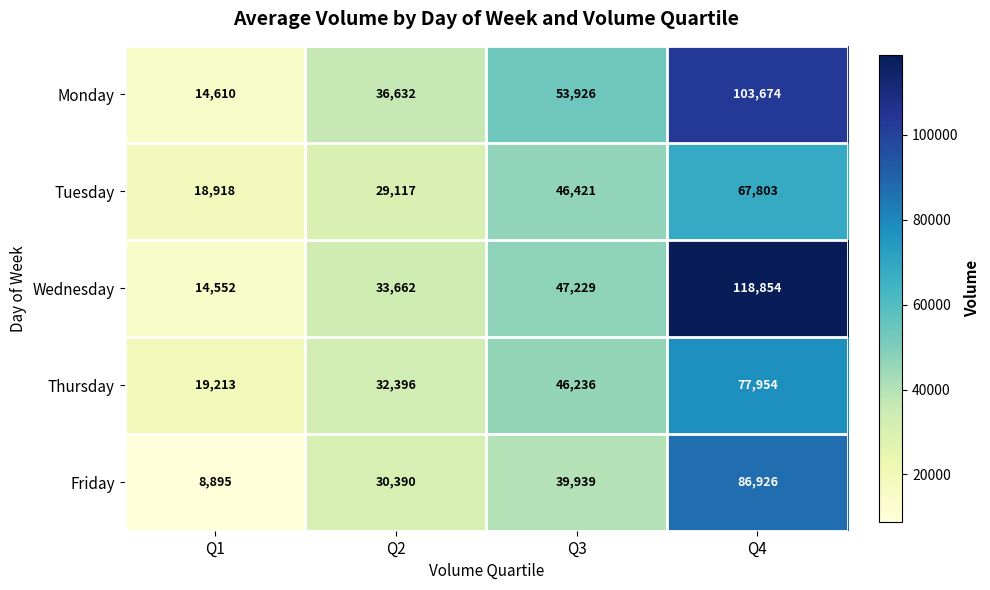

List the series in order of their peak value, lowest first.

Tuesday, Thursday, Friday, Monday, Wednesday